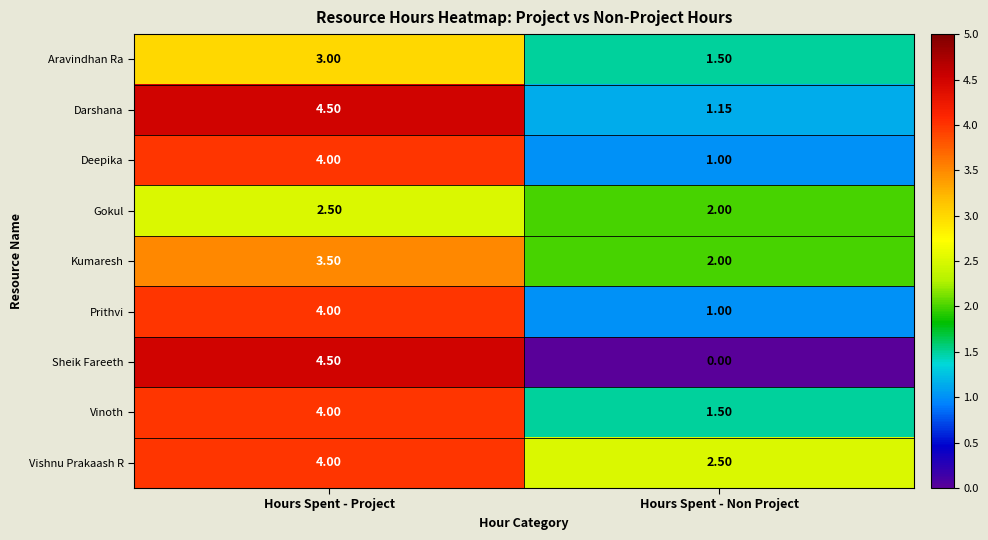

Rank the categories by Darshana value from highest to lowest.

Hours Spent - Project, Hours Spent - Non Project